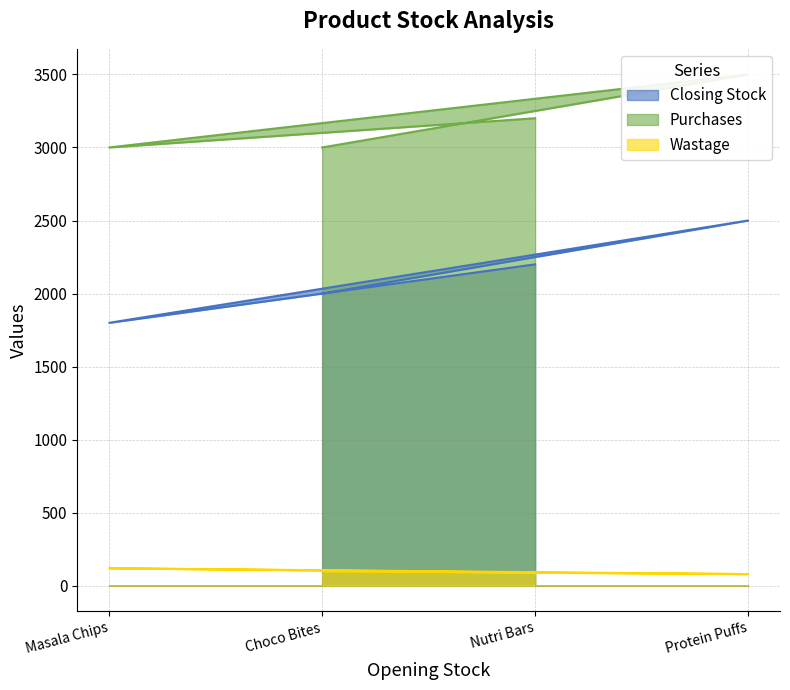

What is the sum of all Wastage values?

390